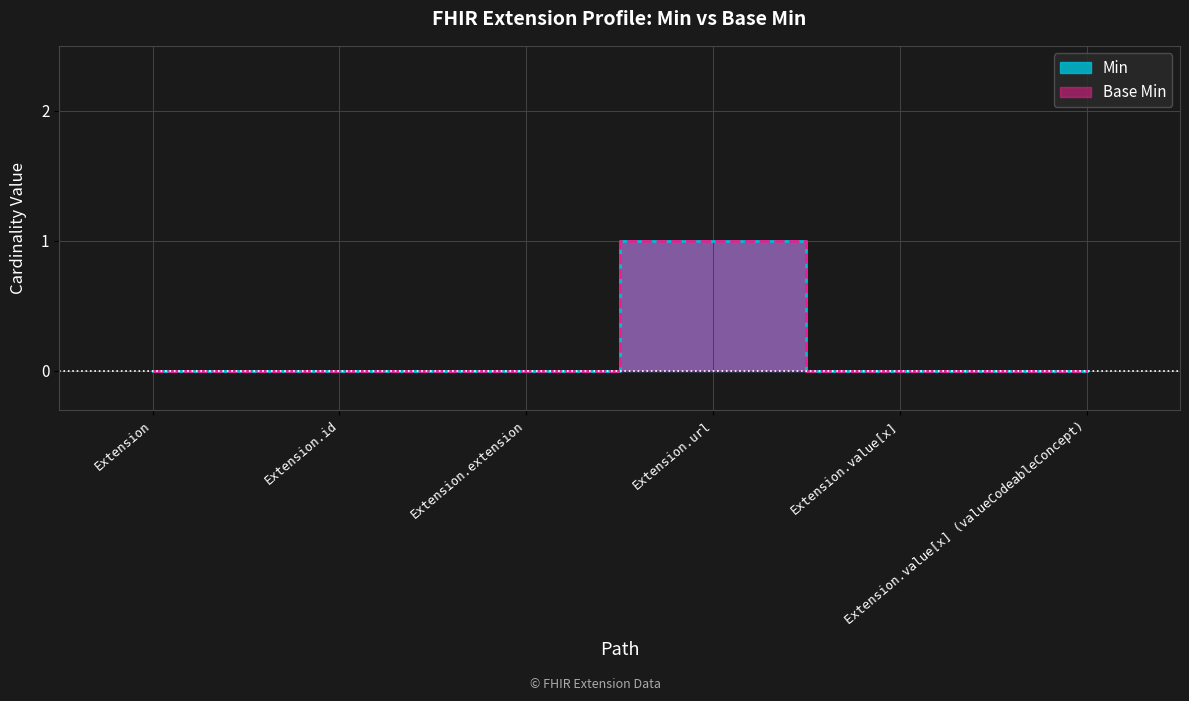

The value of Base Min at Extension is -1. True or false?

False